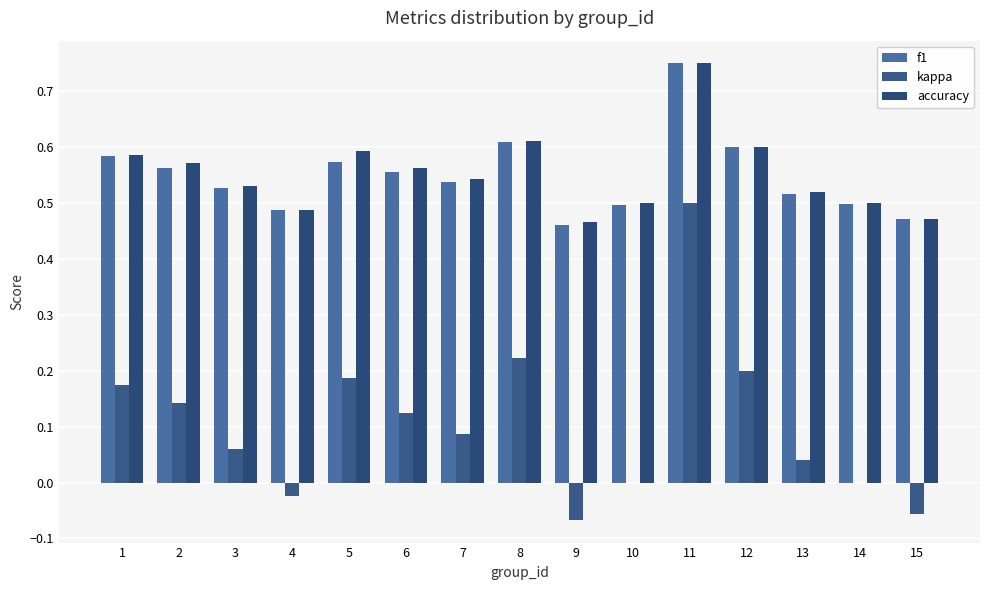

Count the number of categories in the chart.

15